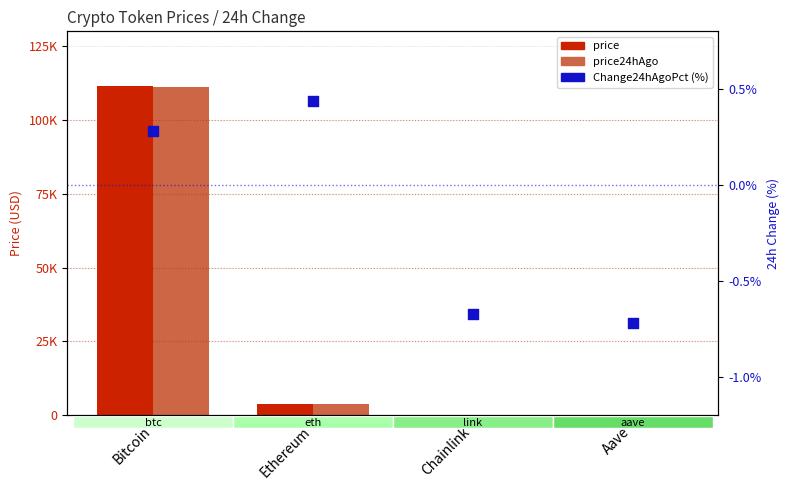

At how many categories does at least one series exceed 57696?

1